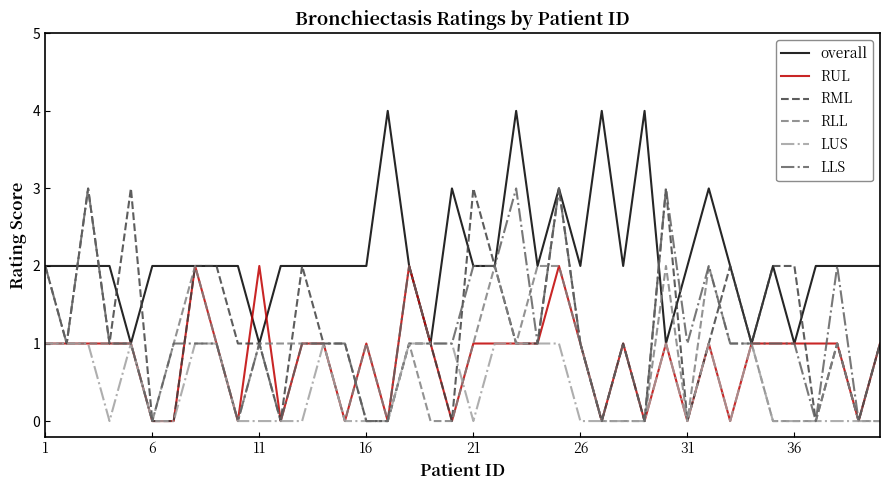

After their last crossing, which series has the higher values: RUL or RLL?

RLL